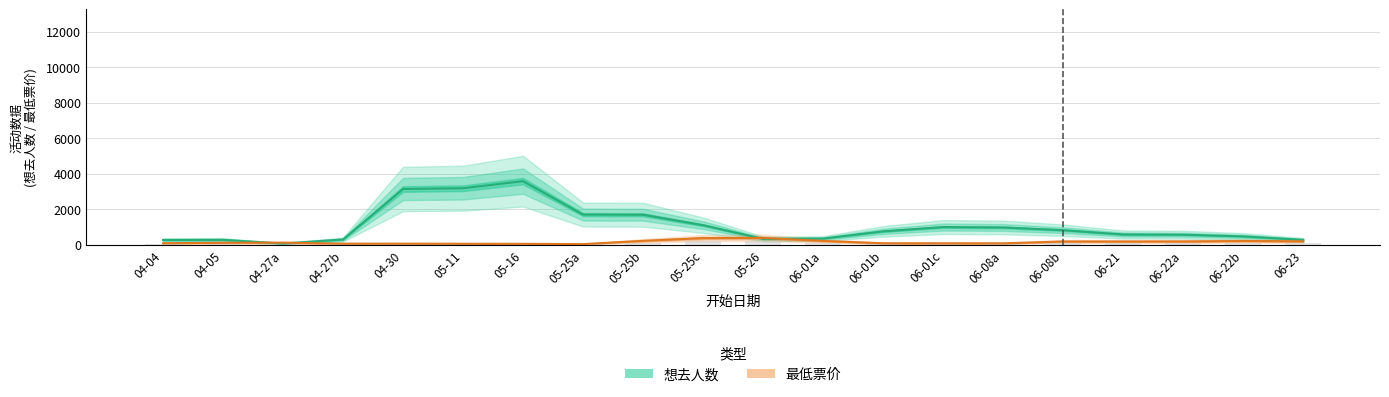

Reading right to left, extract all data points from this chart.

想去人数: 264.0	461.0	555.7	568.7	810.3	964.0	987.7	745.3	338.3	320.7	1093.0	1680.7	1690.7	3574.7	3176.0	3132.7	287.3	58.0	265.3	258.0
最低票价: 182.7	202.0	175.0	172.3	173.0	69.7	71.3	73.6	204.0	375.6	363.3	210.0	26.7	42.7	46.0	52.3	52.3	108.3	102.0	76.0